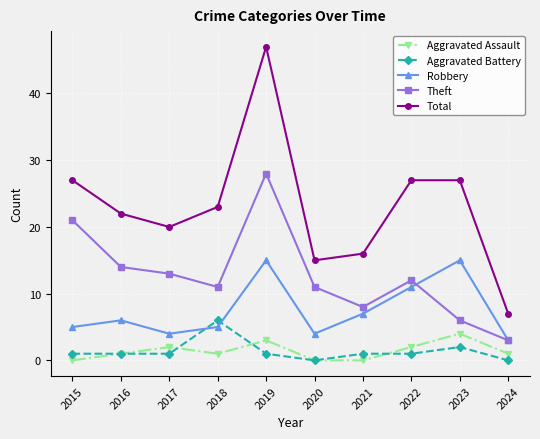

Where is the first local minimum for Theft?

2018